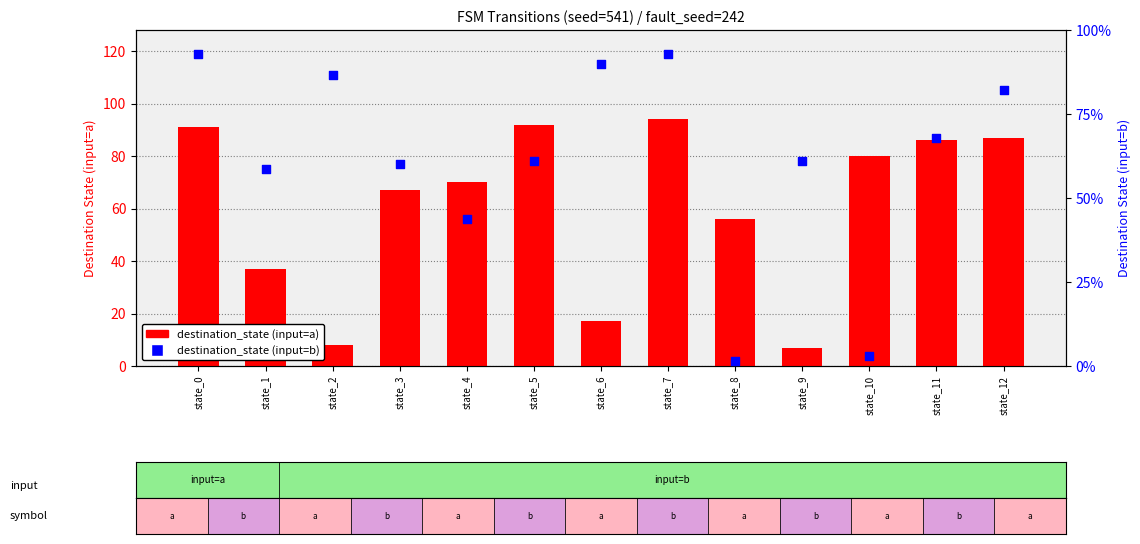

Which series has the largest total across all categories?

destination_state (input=b)